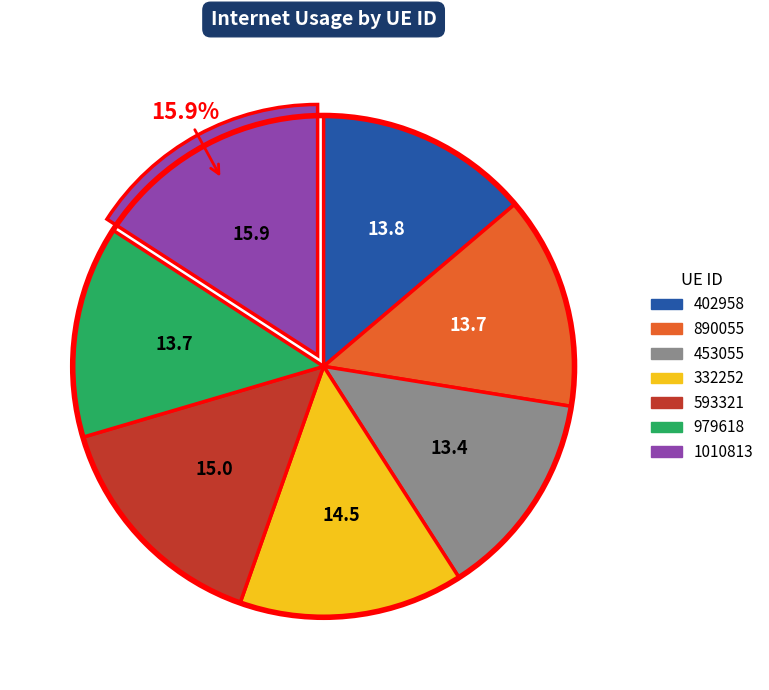

Is there a majority slice in this chart?

No